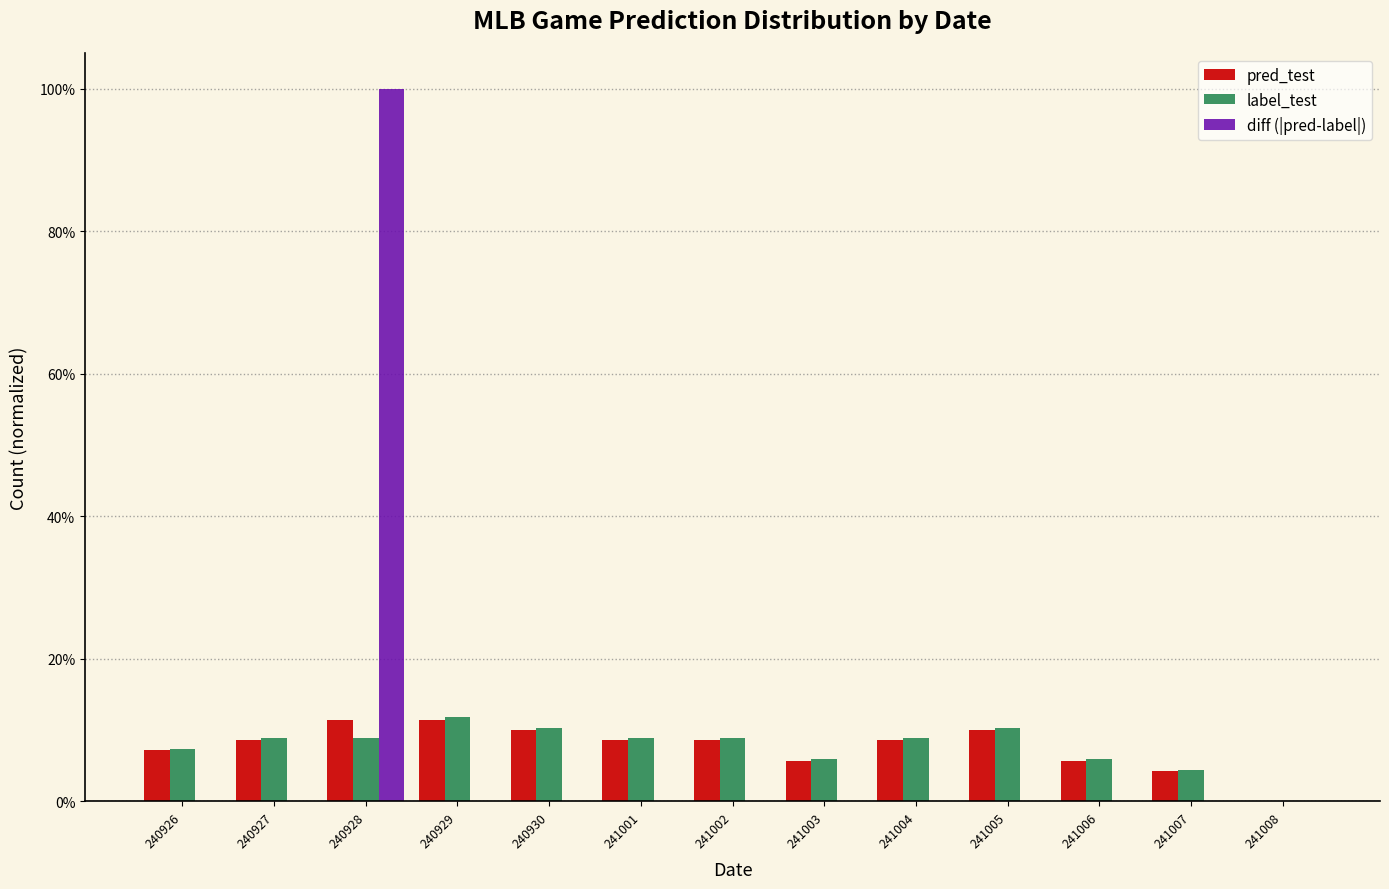

What are all the series names shown in the legend?

pred_test, label_test, diff (|pred-label|)